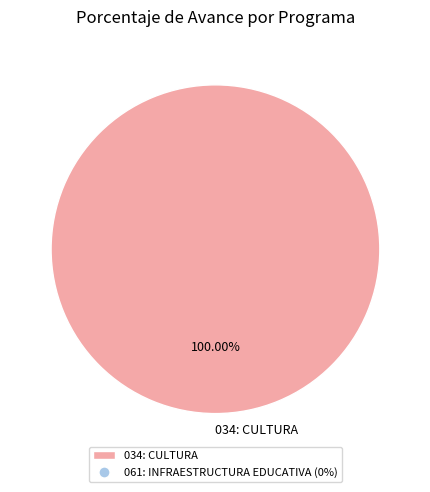

Rank the categories by value from highest to lowest.

034: CULTURA